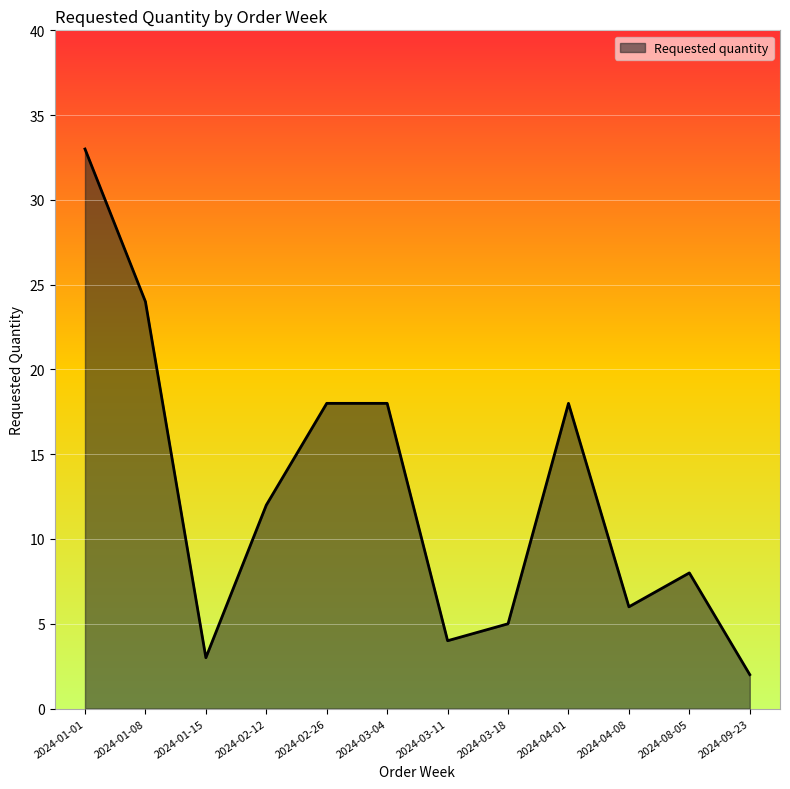

Where does the data first go above 12?

2024-01-01